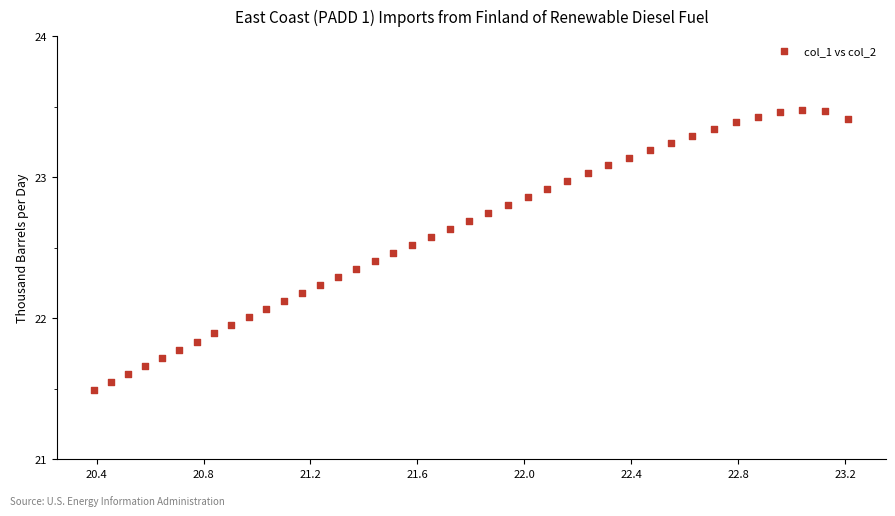

What is the range of Y values (max minus min)?

2.0